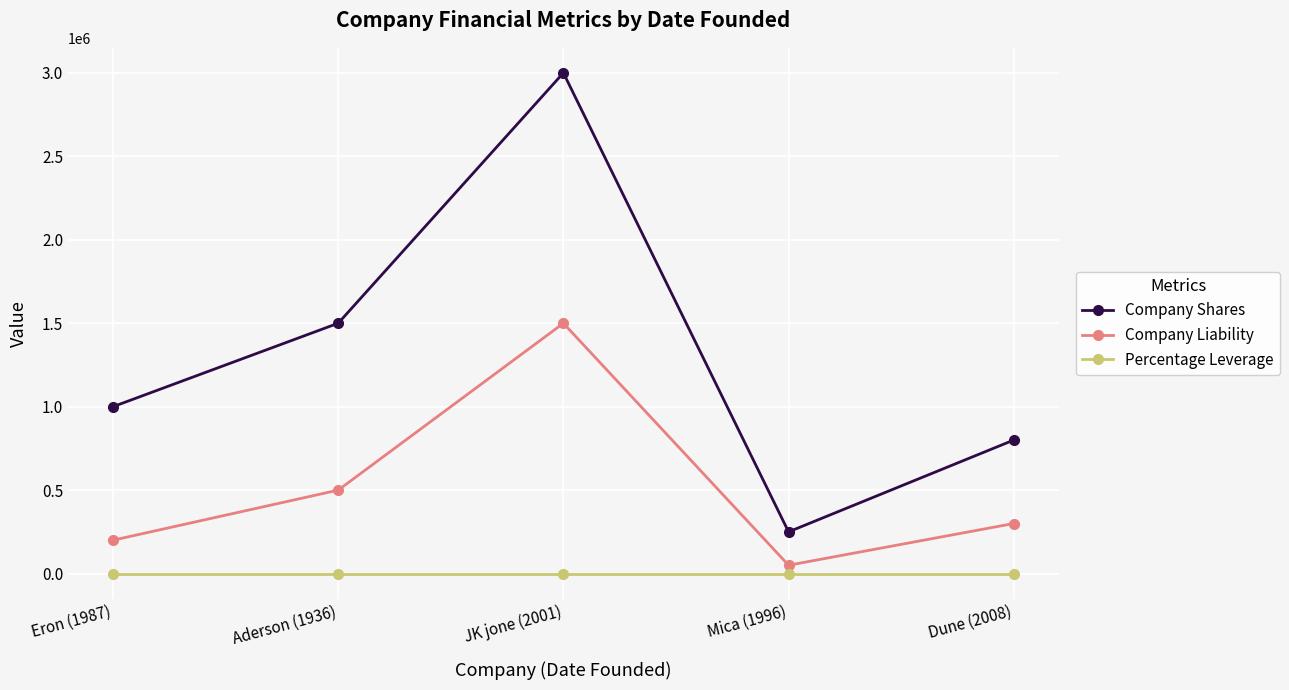

At which category is the sum across all series the highest?

JK jone (2001)